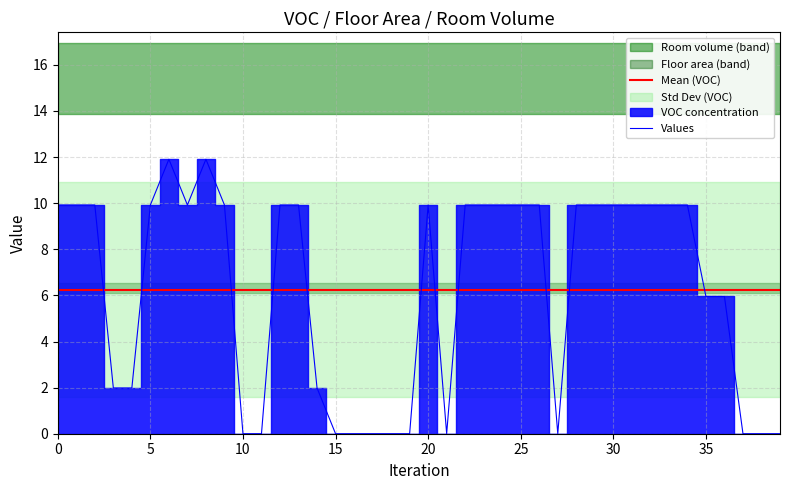

What is the total value across all series at 17?

21.7